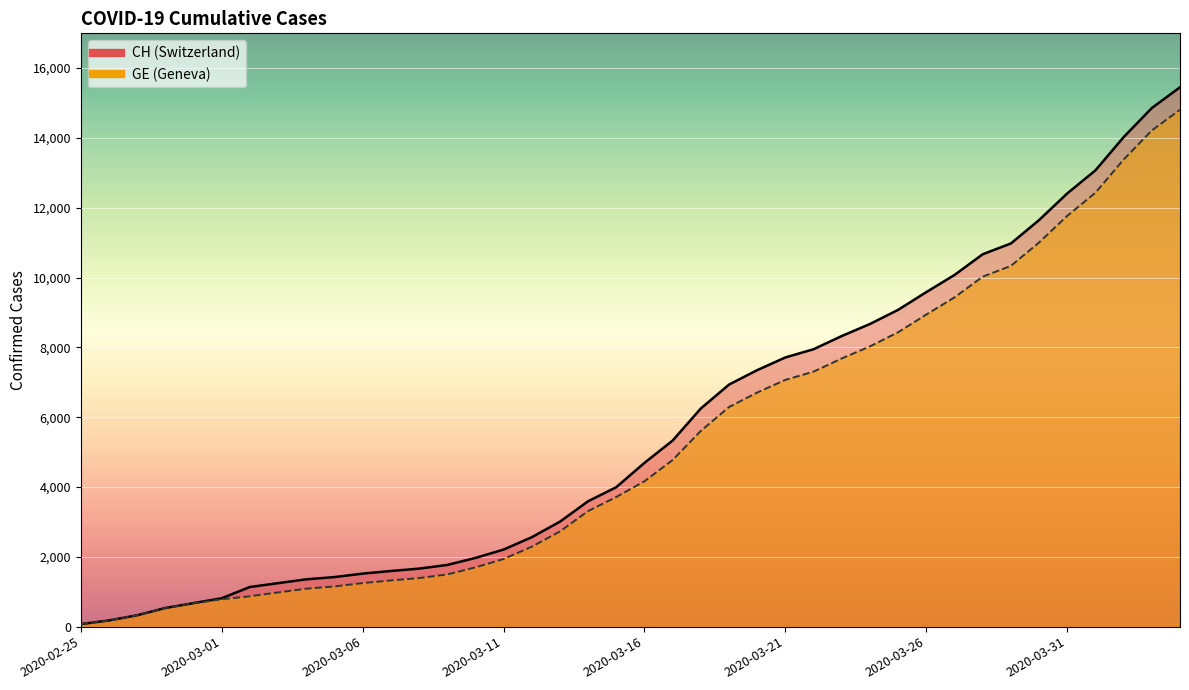

What is the maximum value shown in the chart?

15450